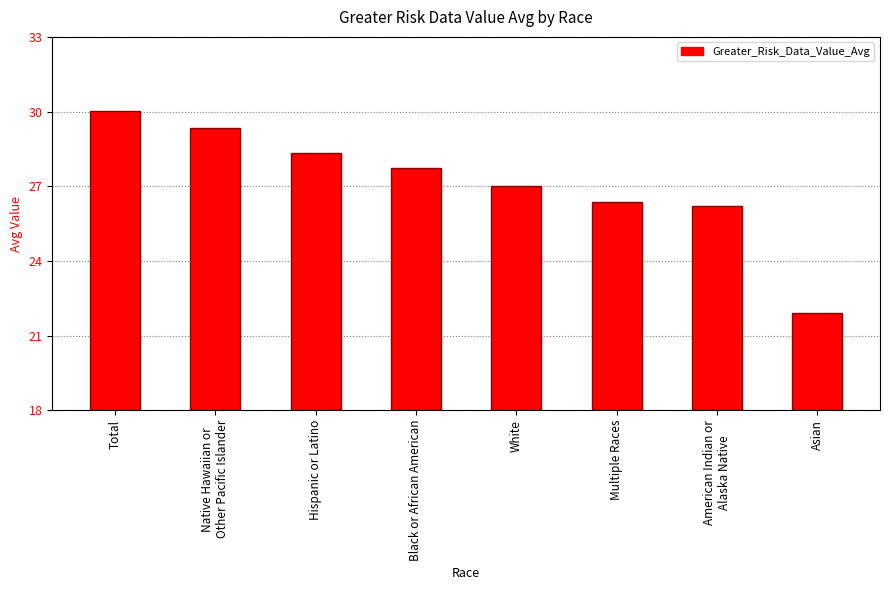

What is the label of the 3rd bar from the left?

Hispanic or Latino